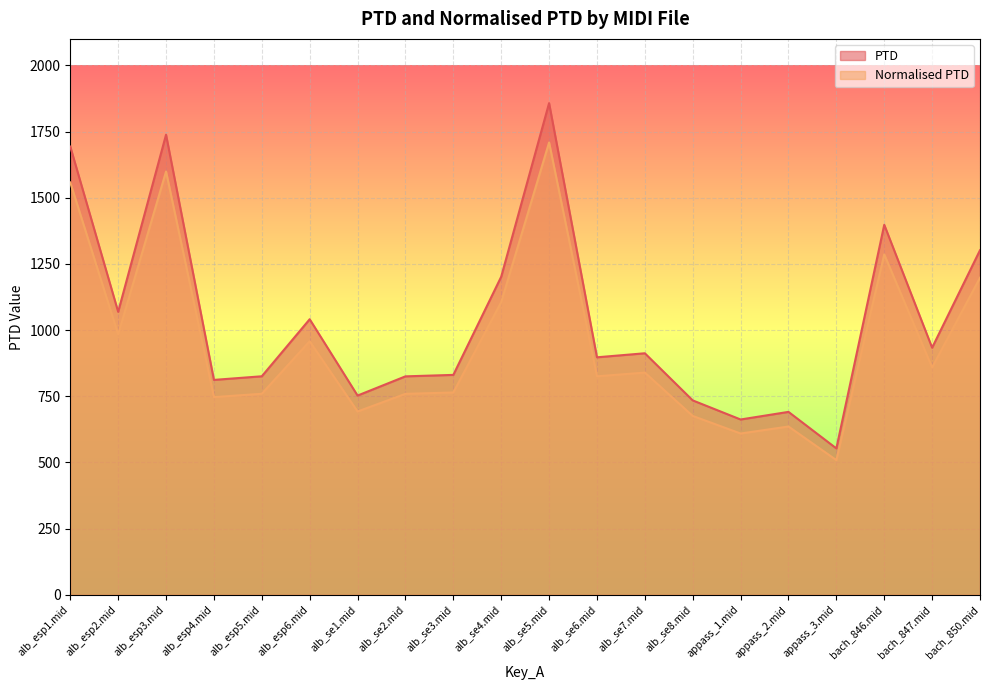

What is the difference between the maximum and second lowest values in the Normalised PTD series?

1099.5